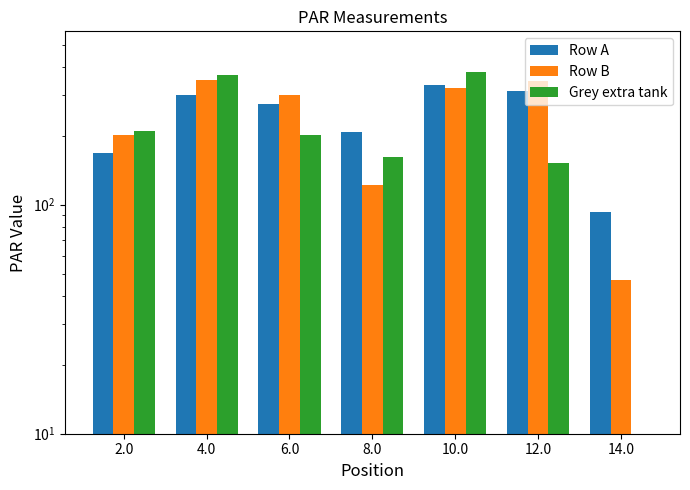

What is the difference between the Row B values at 2.0 and 6.0?

98.3